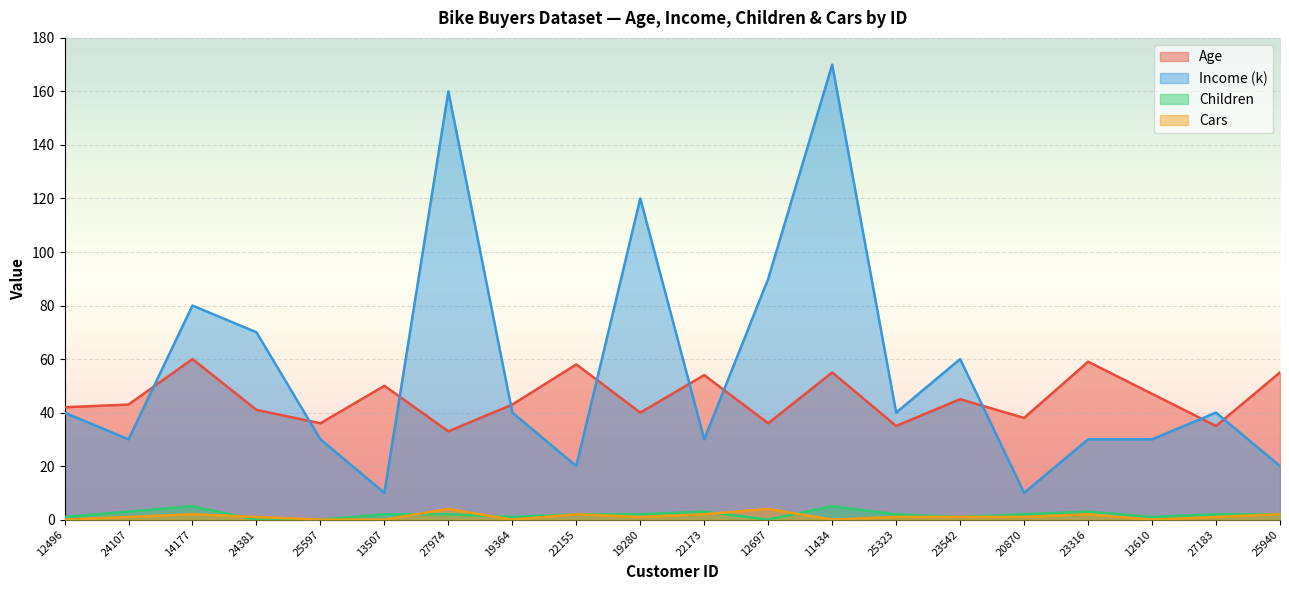

Rank the series by their maximum value, from highest to lowest.

Income (k), Age, Children, Cars